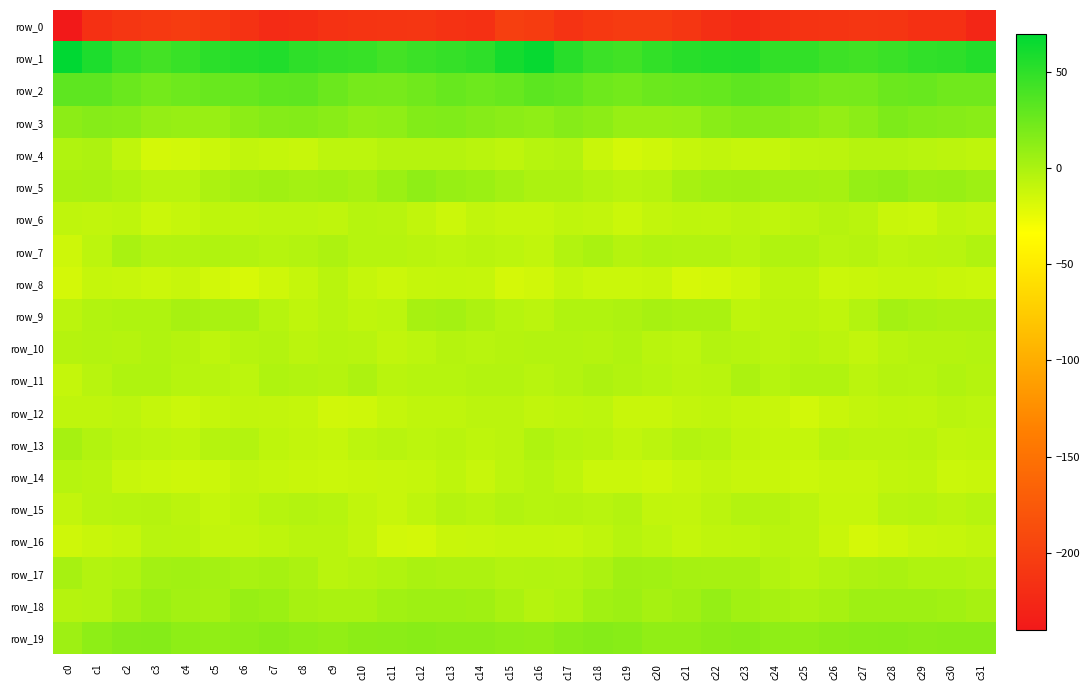

The row_3 series shows 2.5 at c0. True or false?

False